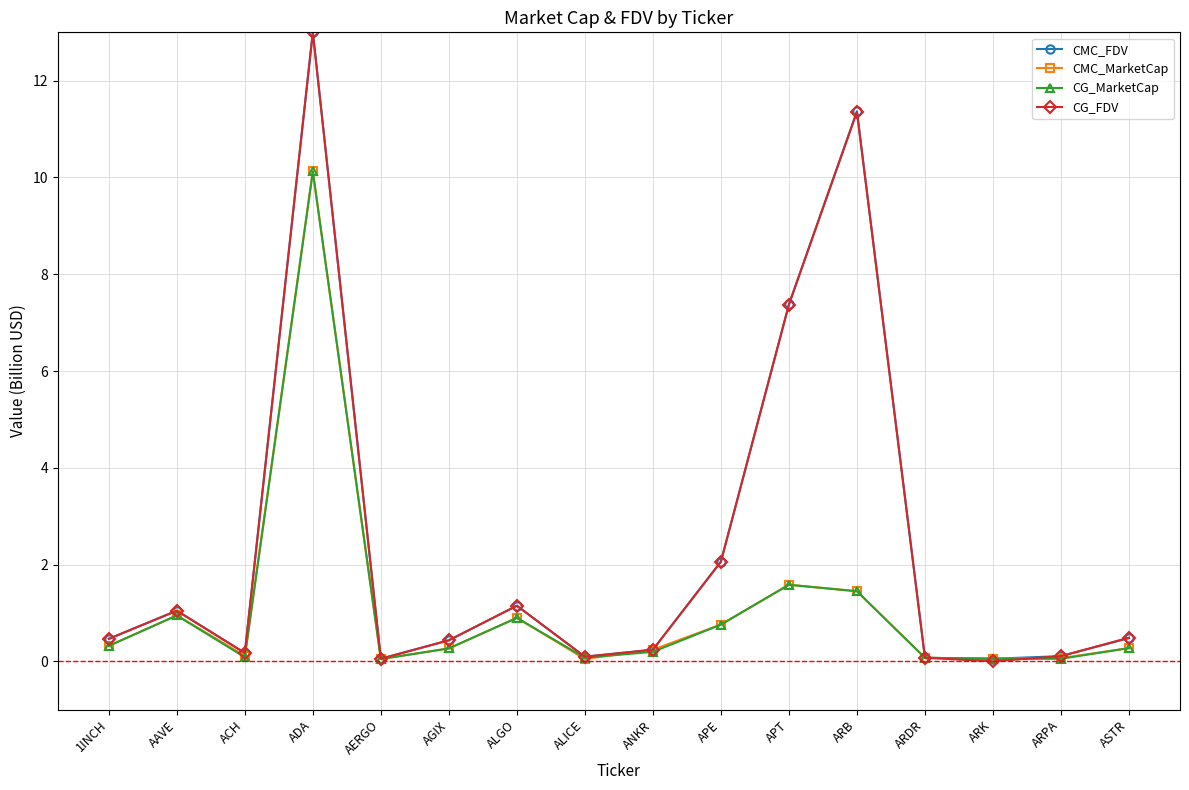

At which category does CMC_MarketCap reach its first local valley?

ACH